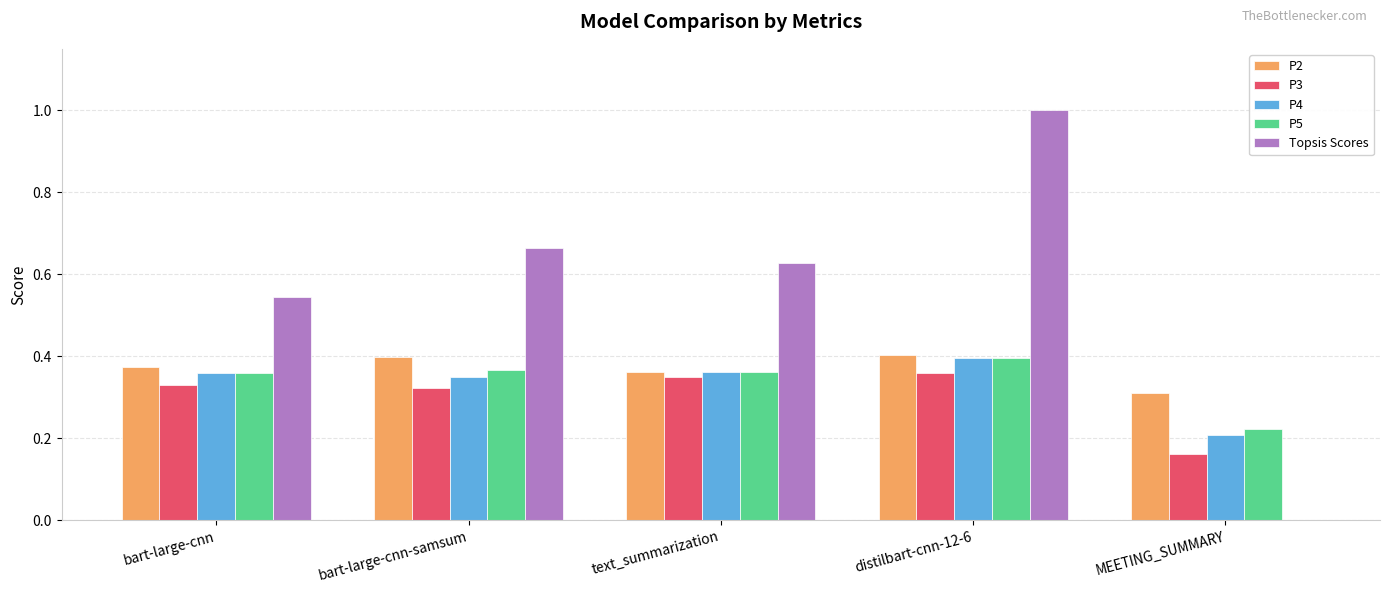

The P4 series shows 0.4 at distilbart-cnn-12-6. True or false?

True